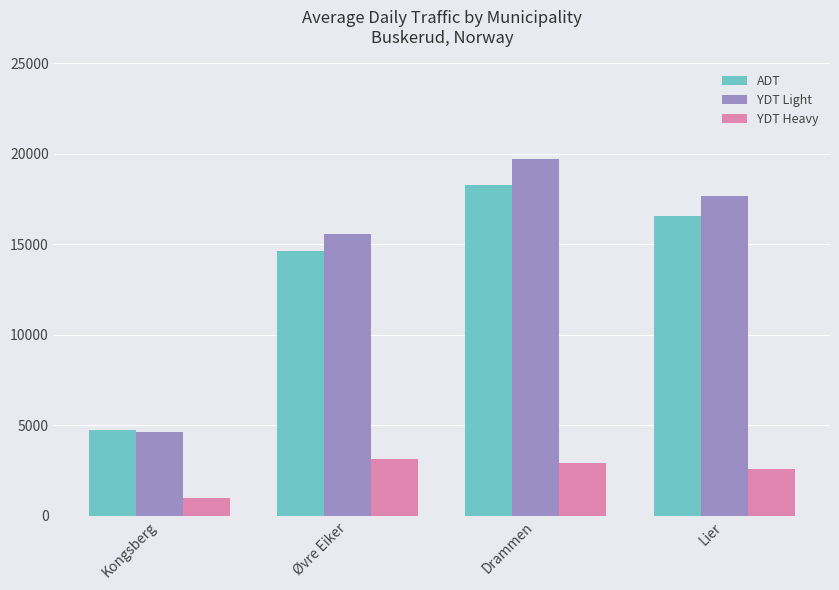

Which category has the highest value across all series?

Drammen